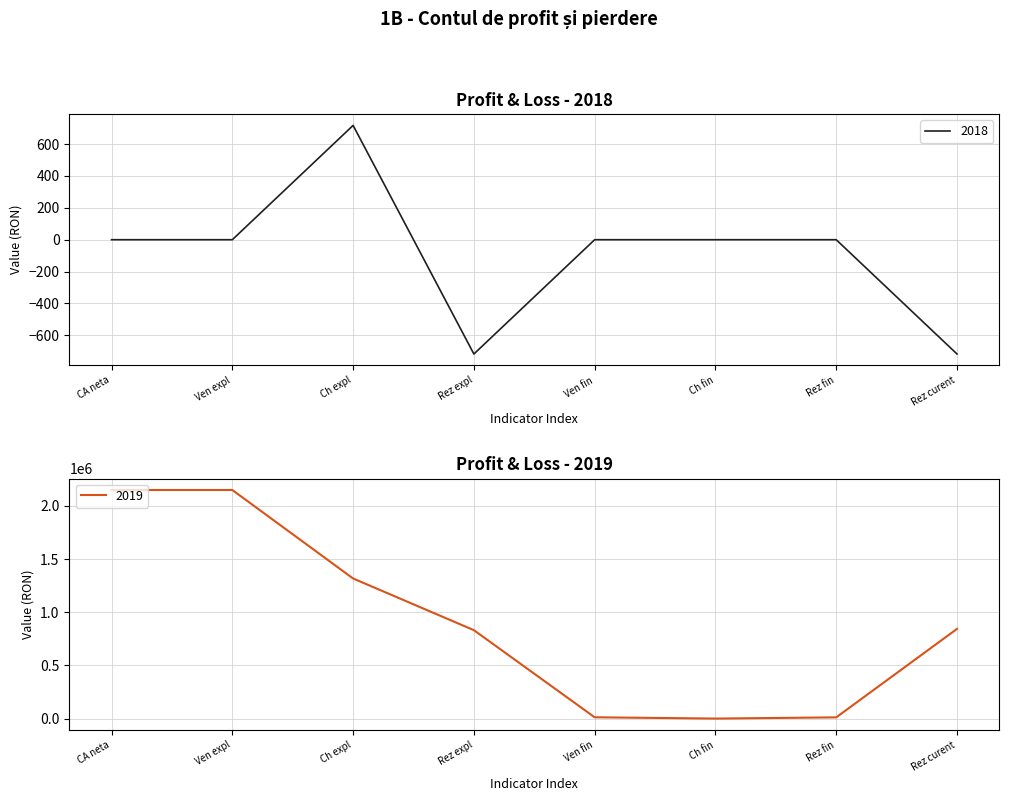

True or false: 2019 and 2018 intersect in this chart.

False